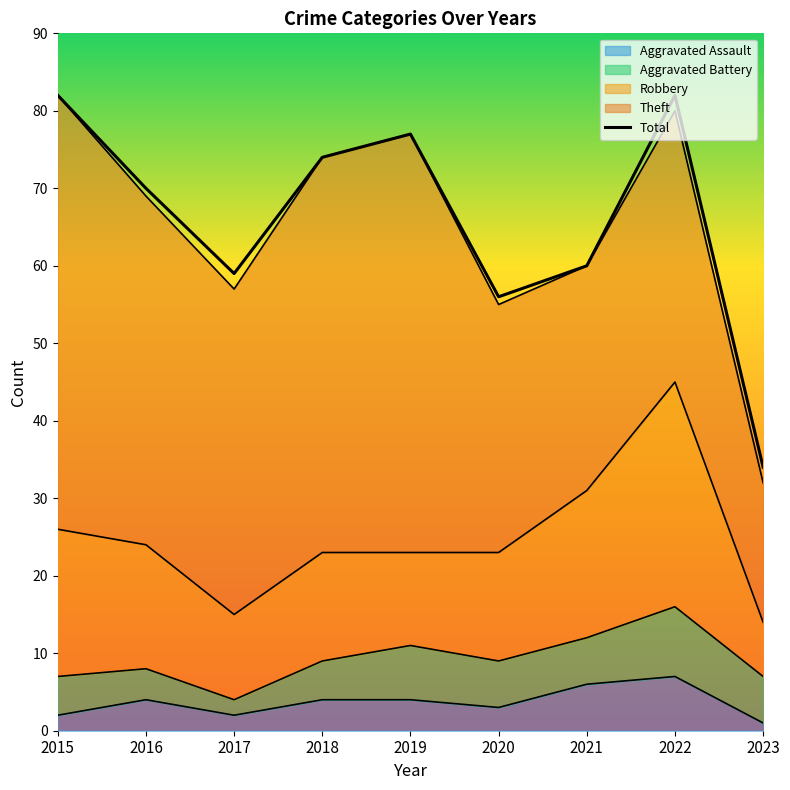

List the labels in order of value, largest first.

2015, 2022, 2019, 2018, 2016, 2021, 2017, 2020, 2023